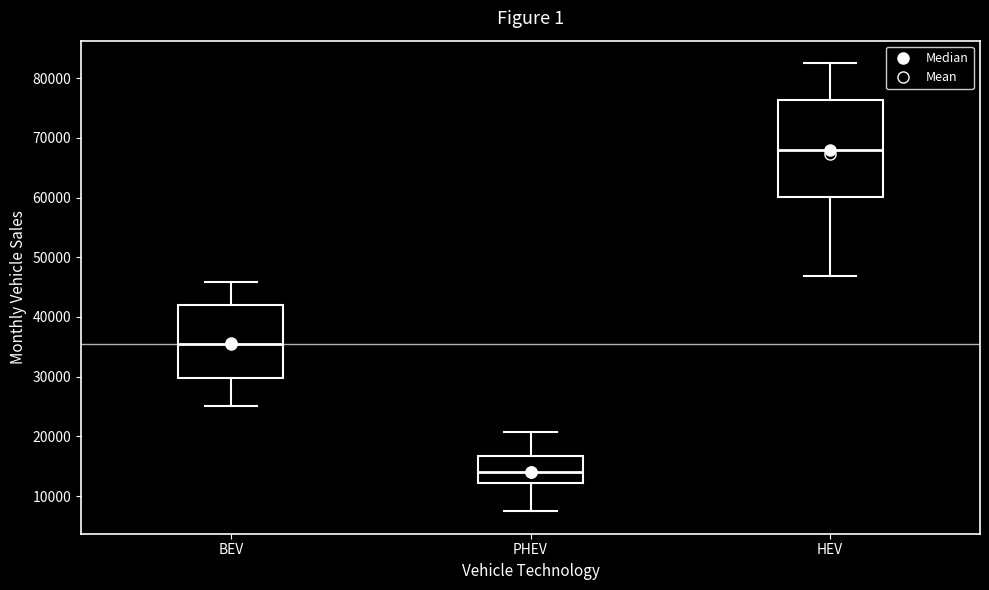

Reading left to right, read every box against the y-axis: the position of its median line, the range the box covers, and the ends of its whiskers. The values are not printed on the chart, so give them approximately, as read against the axis.

BEV: median 35000, box 30000 to 42000, whiskers 25000 to 46000
PHEV: median 14000, box 12000 to 17000, whiskers 7000 to 21000
HEV: median 68000, box 60000 to 76000, whiskers 47000 to 83000